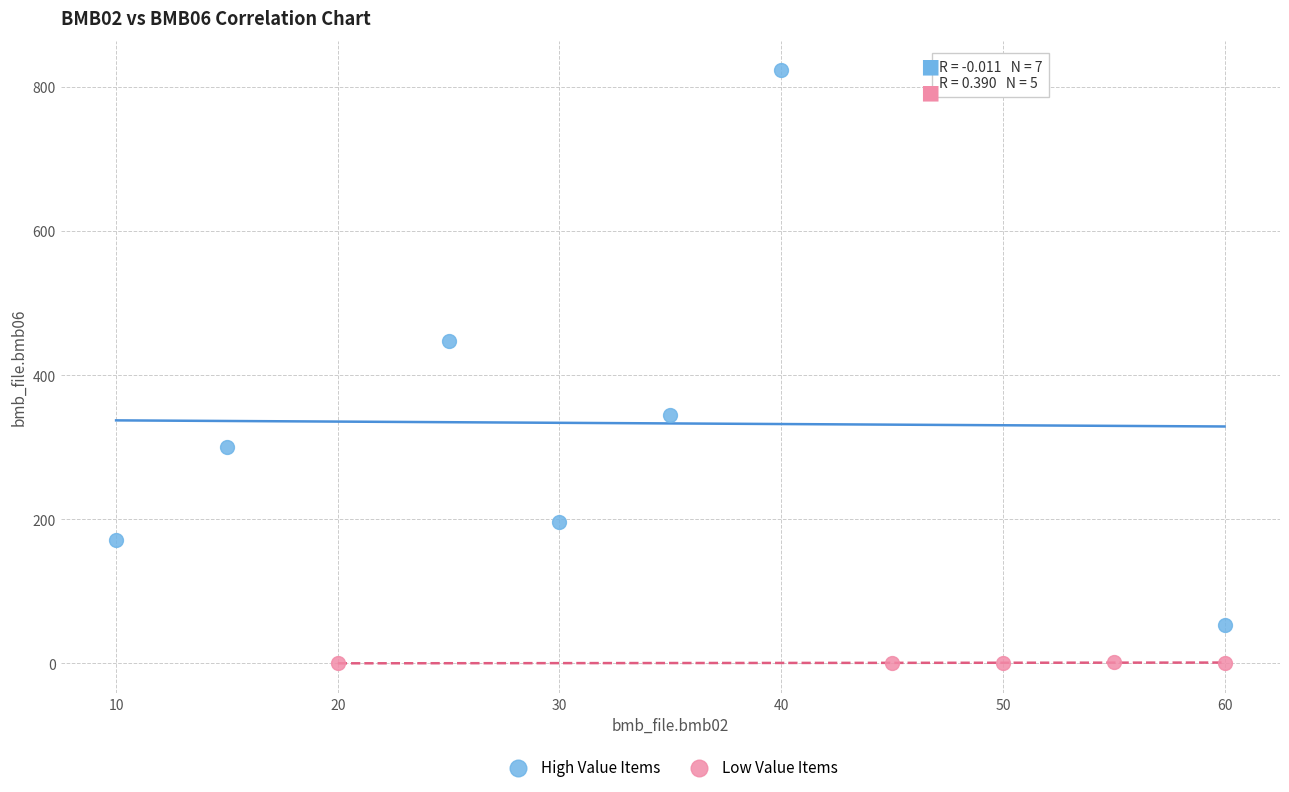

Which series reaches the minimum Y coordinate?

Low Value Items